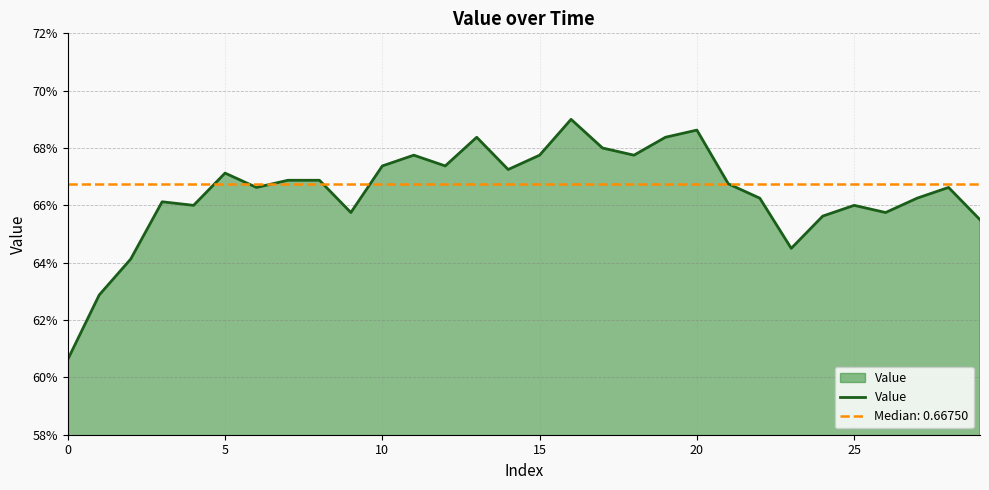

What is the value of the 8th point from the left?

0.7